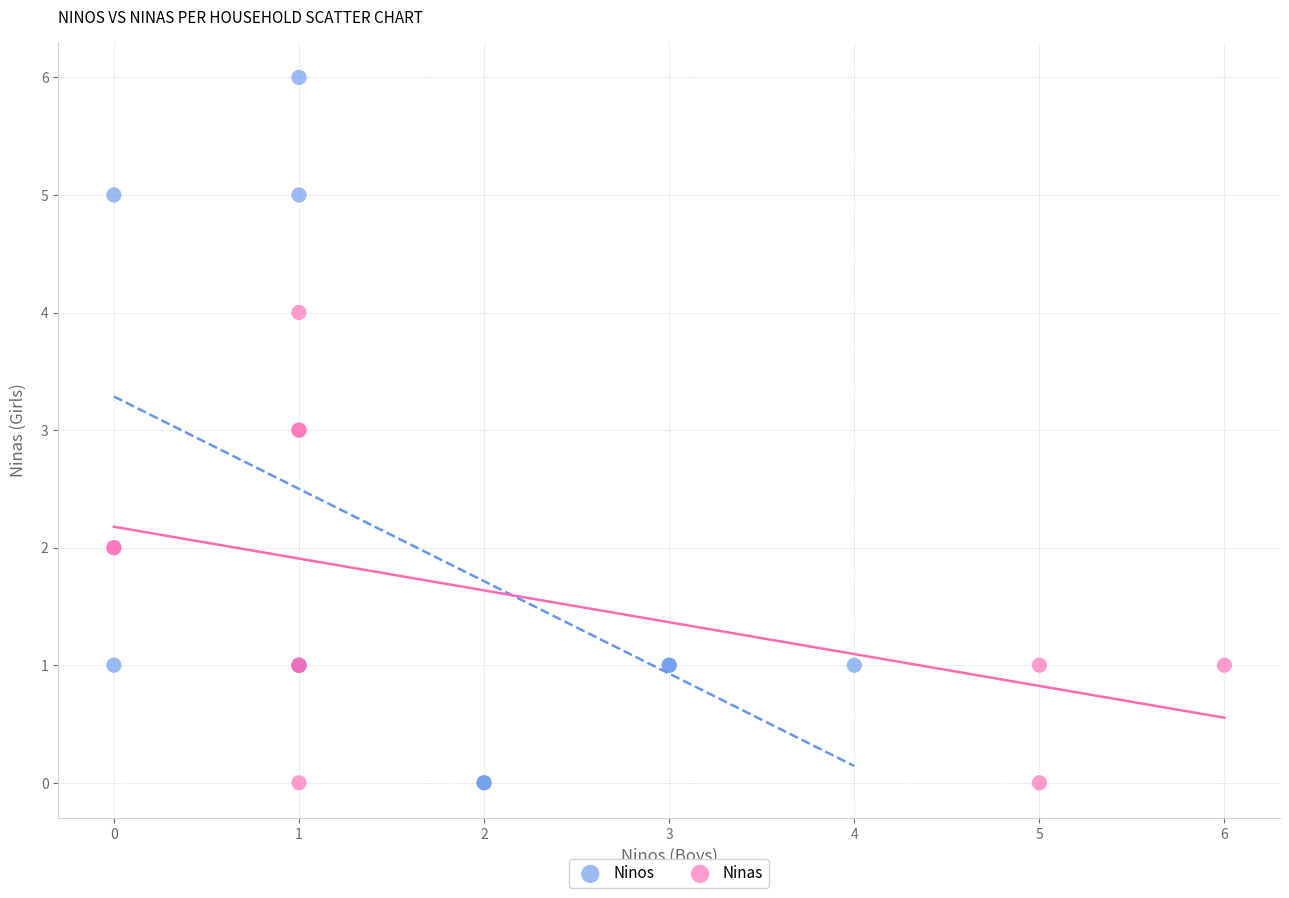

Which series contains the highest Y value?

Ninos